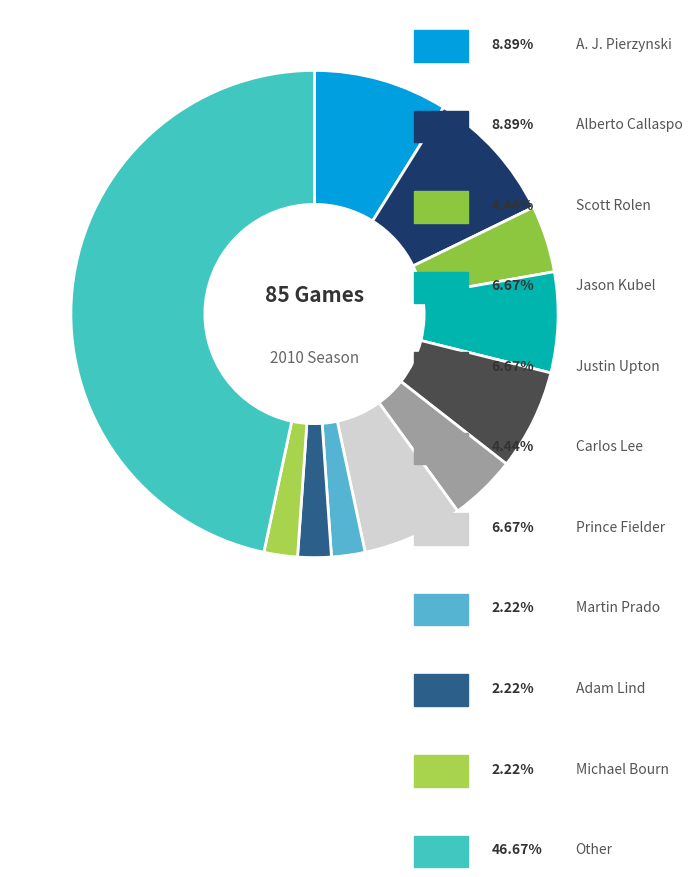

Count the number of slices in the pie.

11